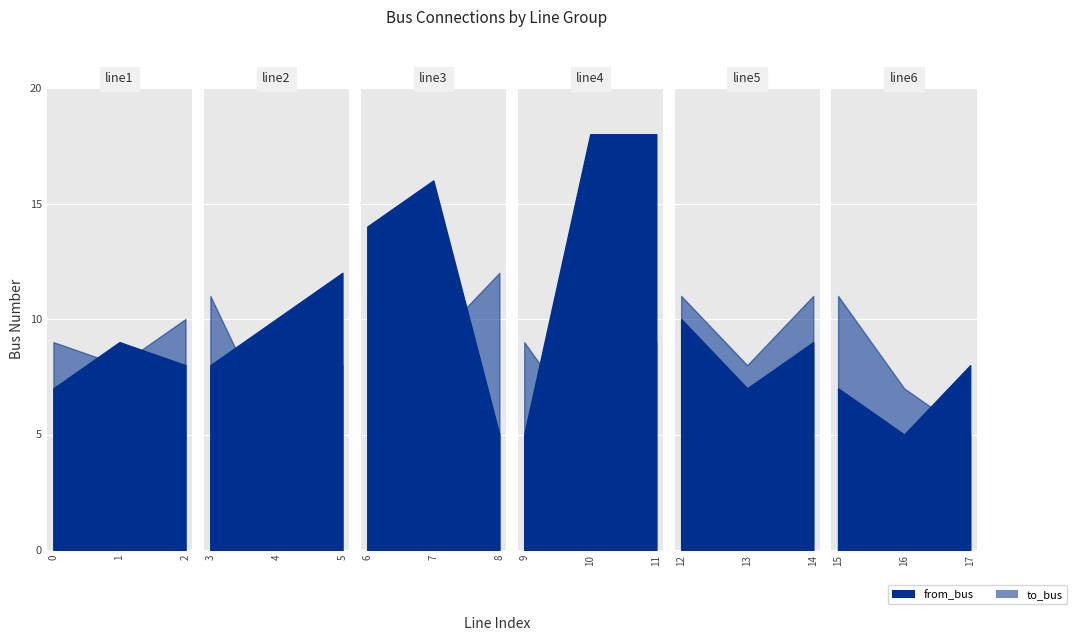

Reading left to right, extract all data points from this chart.

from_bus: 7	9	8	8	10	12	14	16	5	5	18	18	10	7	9	7	5	8
to_bus: 9	8	10	11	5	8	11	9	12	9	5	9	11	8	11	11	7	5